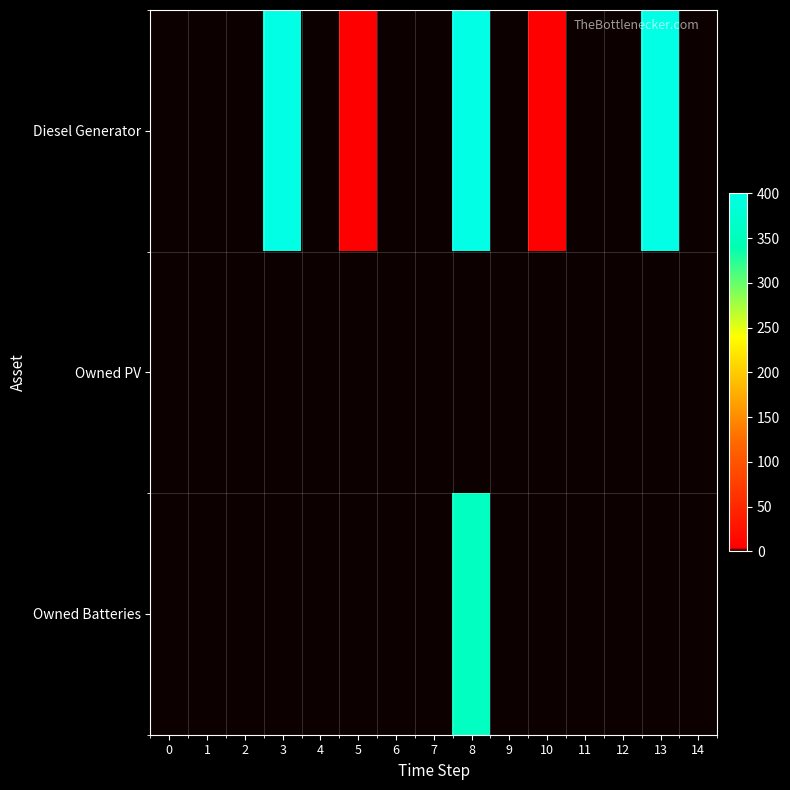

Which label corresponds to the largest value in the chart?

3